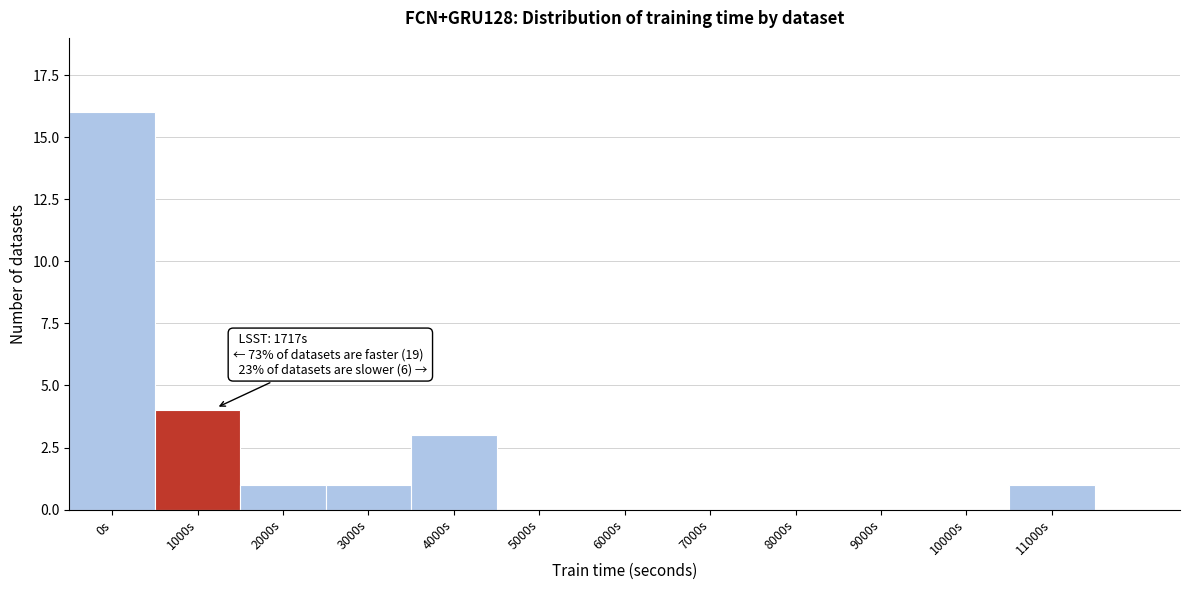

Reading right to left, transcribe all the data shown in this chart.

11000s=1	10000s=0	9000s=0	8000s=0	7000s=0	6000s=0	5000s=0	4000s=3	3000s=1	2000s=1	1000s=4	0s=16